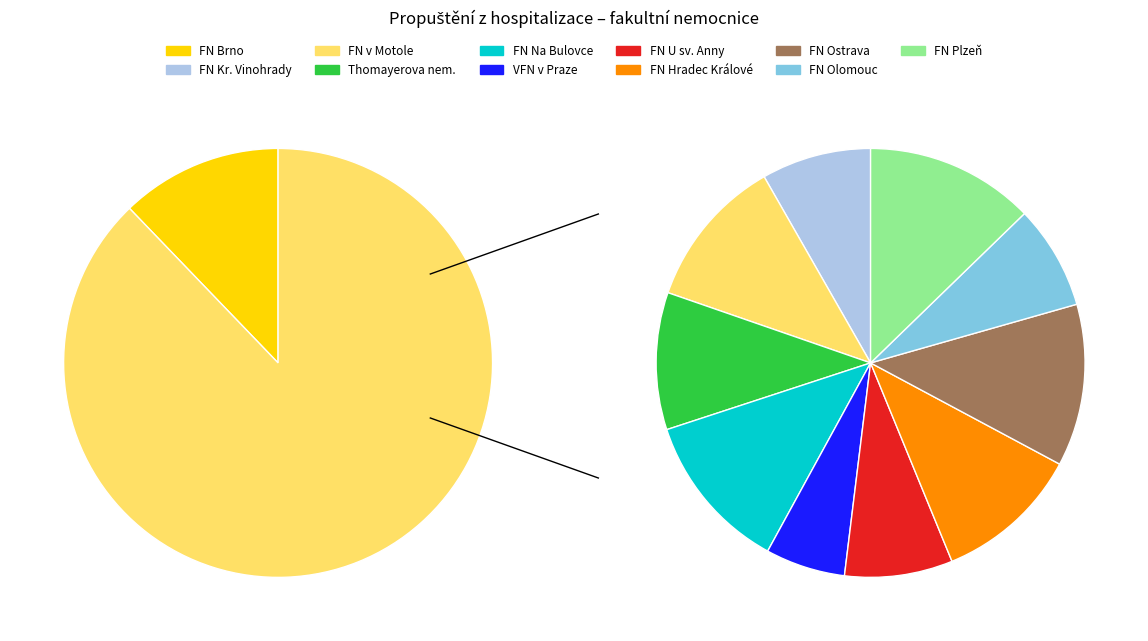

What is the ratio of the value at FN Na Bulovce to the value at Fakultní Thomayerova nemocnice?

1.2